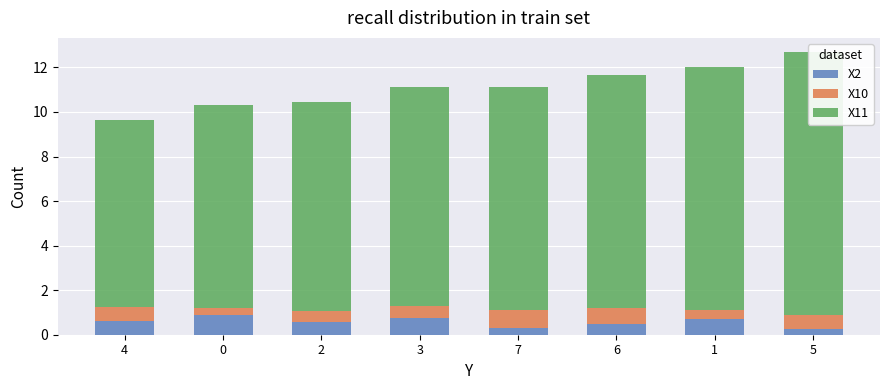

List the labels in order of X2 value, smallest first.

5, 7, 6, 2, 4, 1, 3, 0